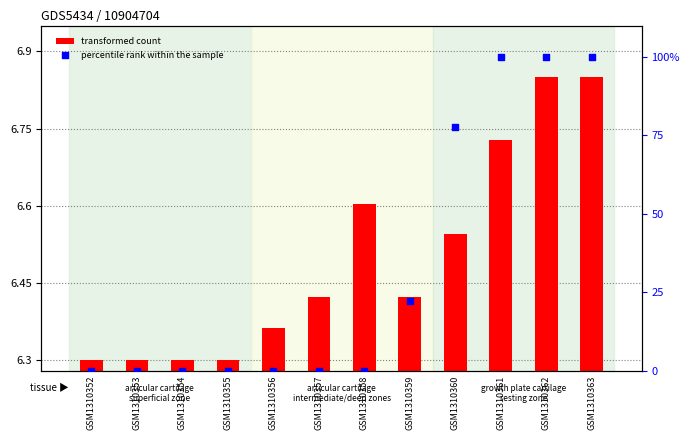

What is the total value across all series at GSM1310363?

106.8